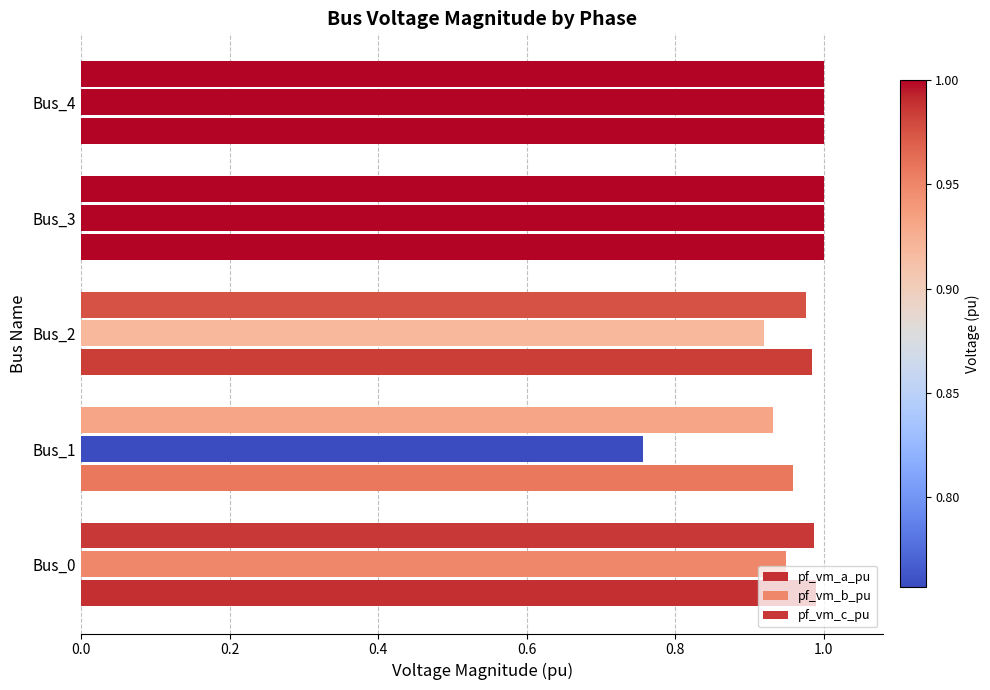

Count the number of data series in this chart.

3